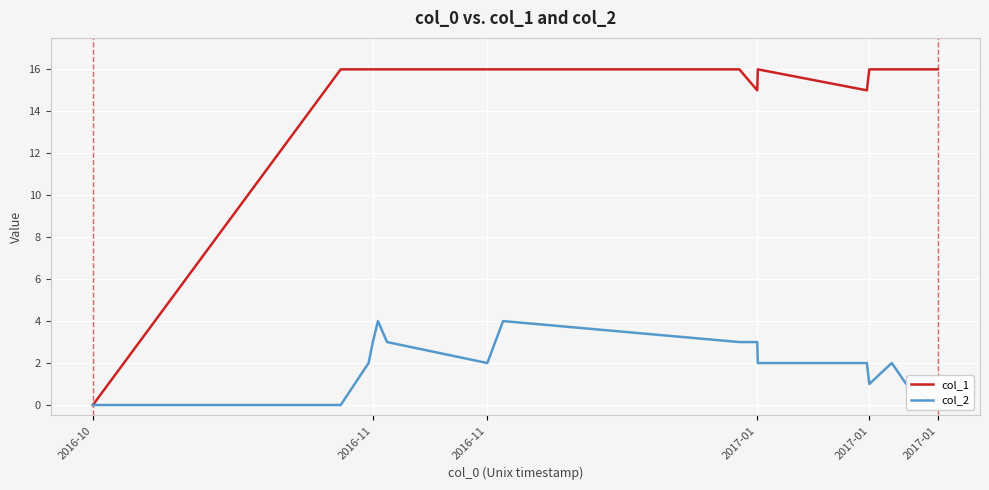

True or false: col_2 and col_1 cross at least once.

False